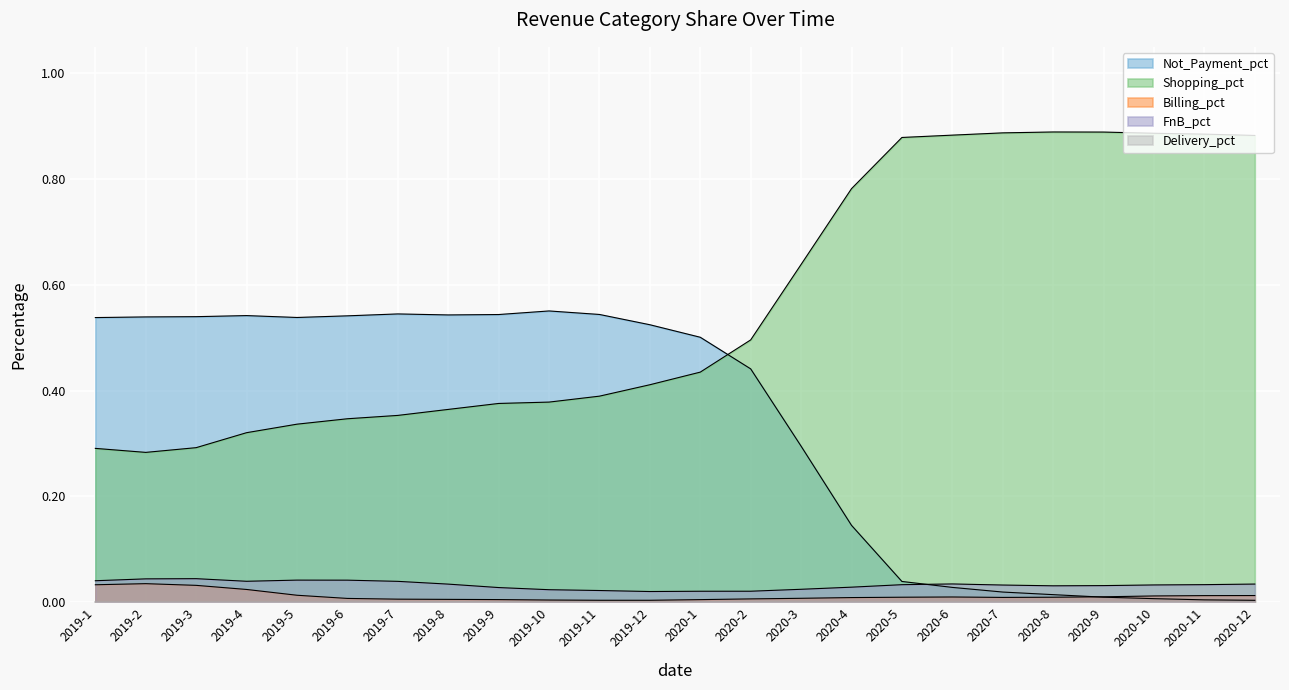

True or false: Billing_pct has more than 1 interior local peaks.

True